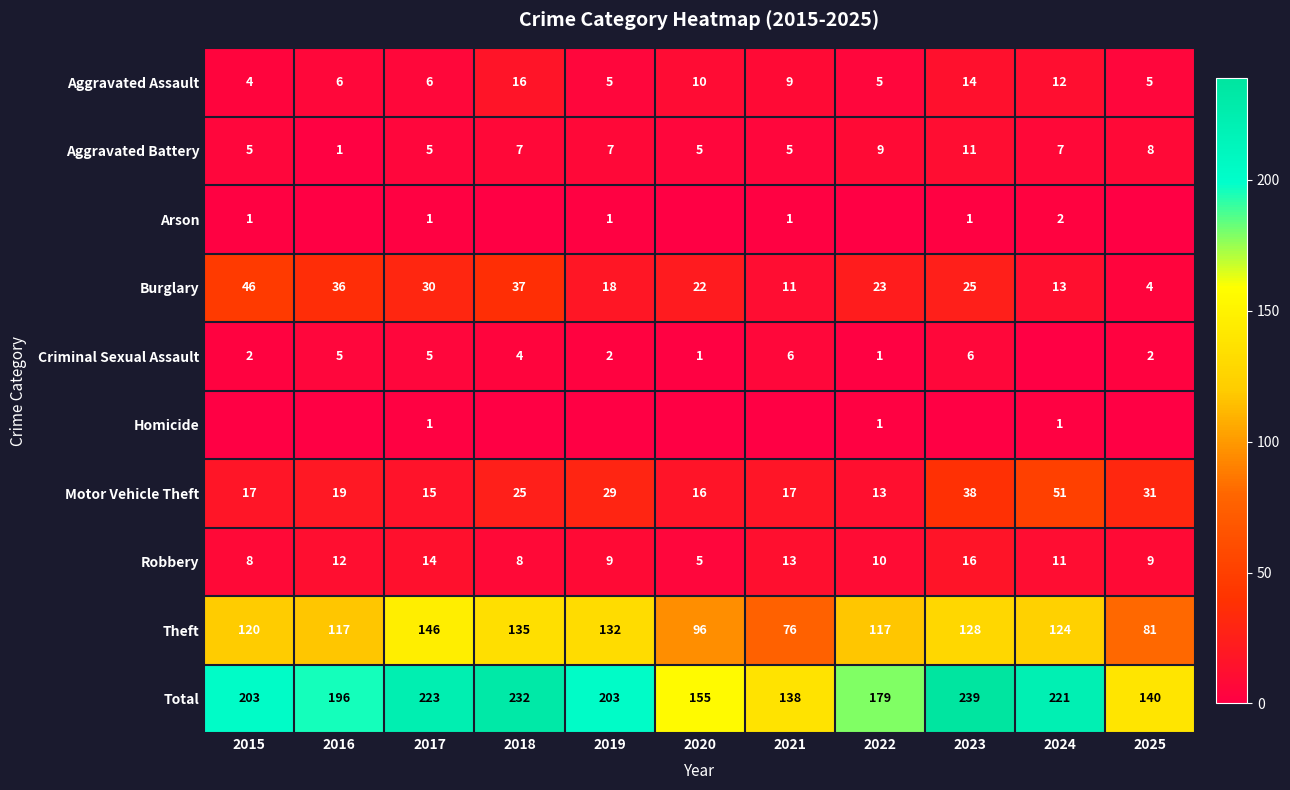

Is it true that Motor Vehicle Theft equals 15 at 2017?

True